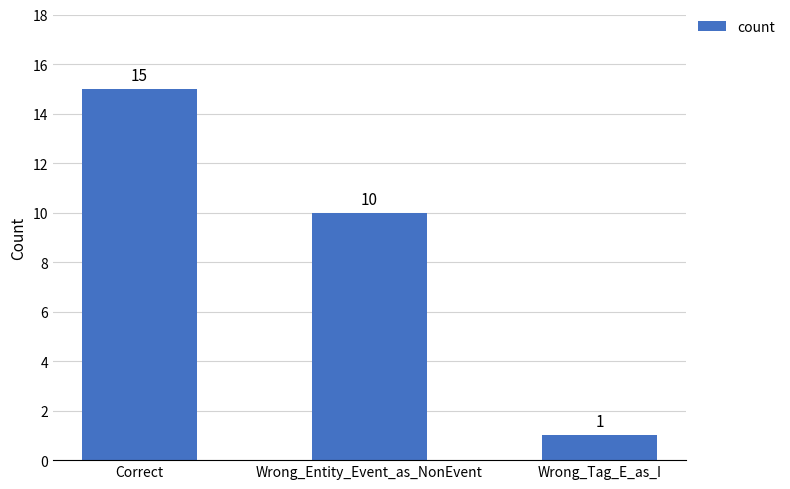

Count the values in the range 1 to 15.

3